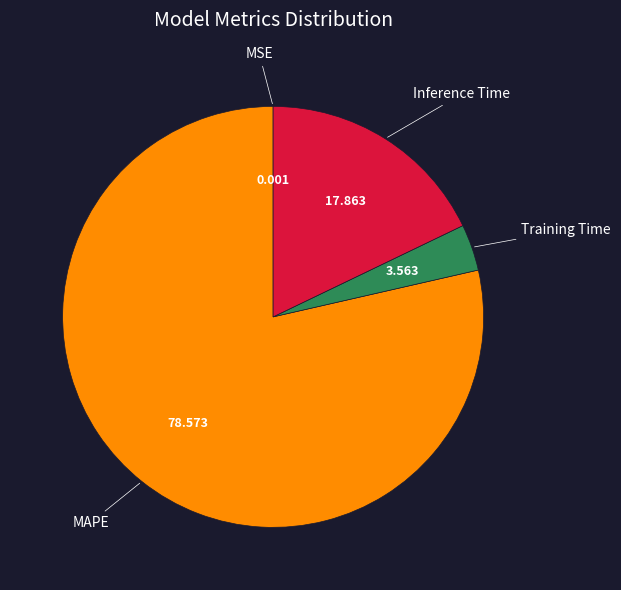

Is it true that MAPE is 69% of the pie?

False